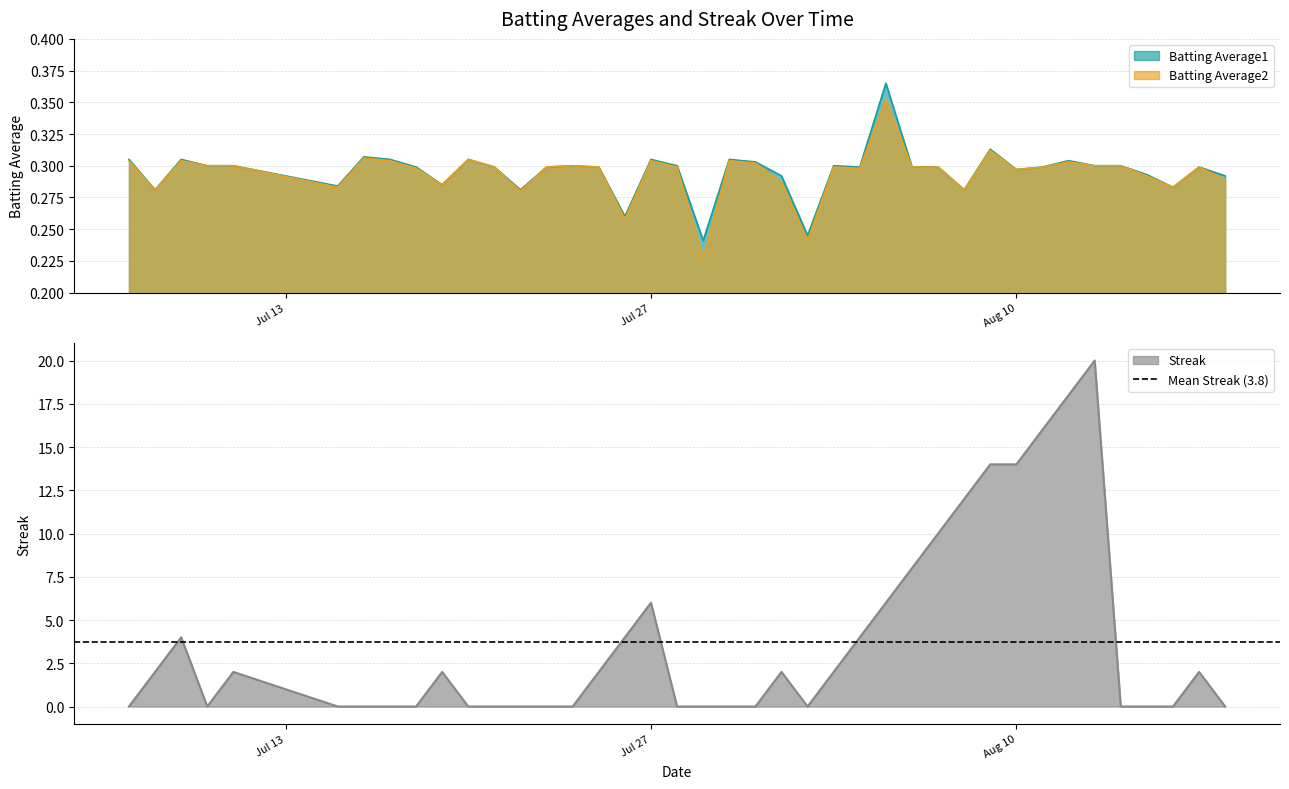

Count the Batting Average1 values in the range 0 to 1.

40